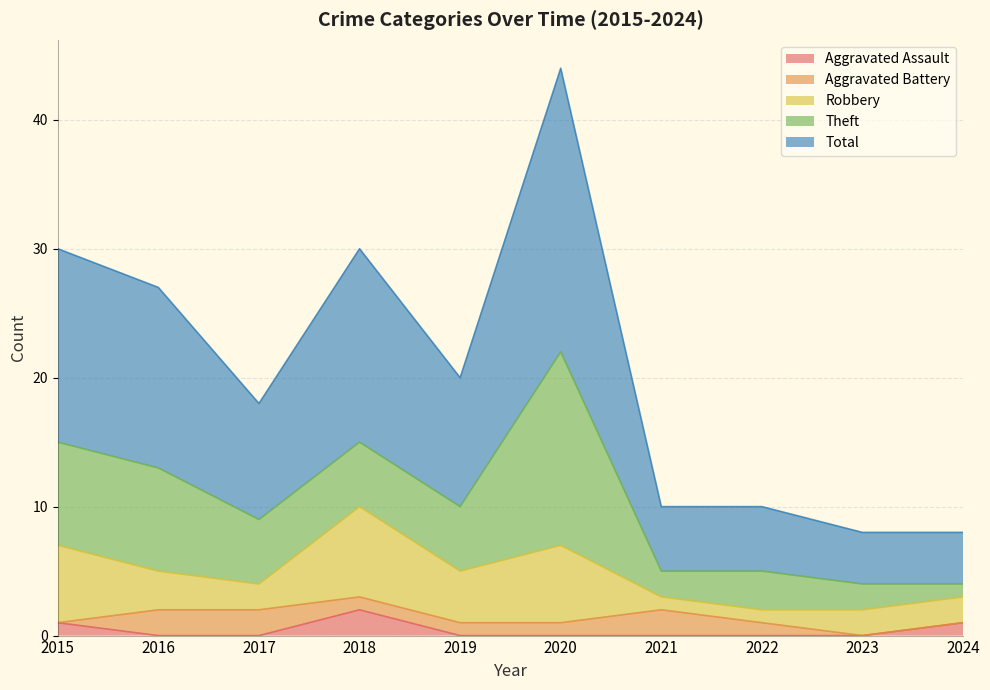

Which series has the largest total across all categories?

Total